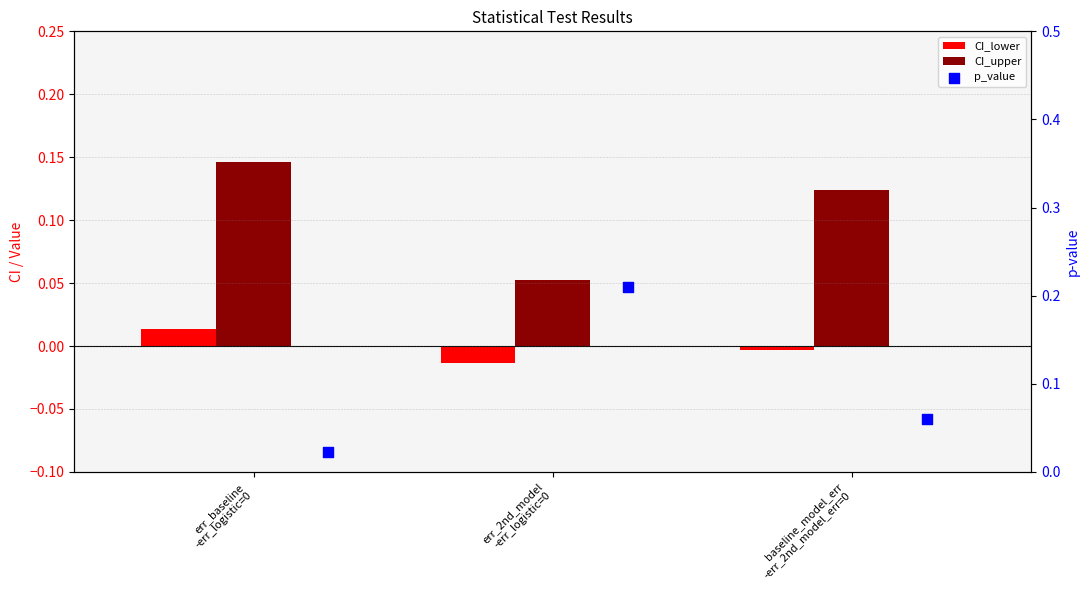

Which series reaches the maximum Y coordinate?

p_value